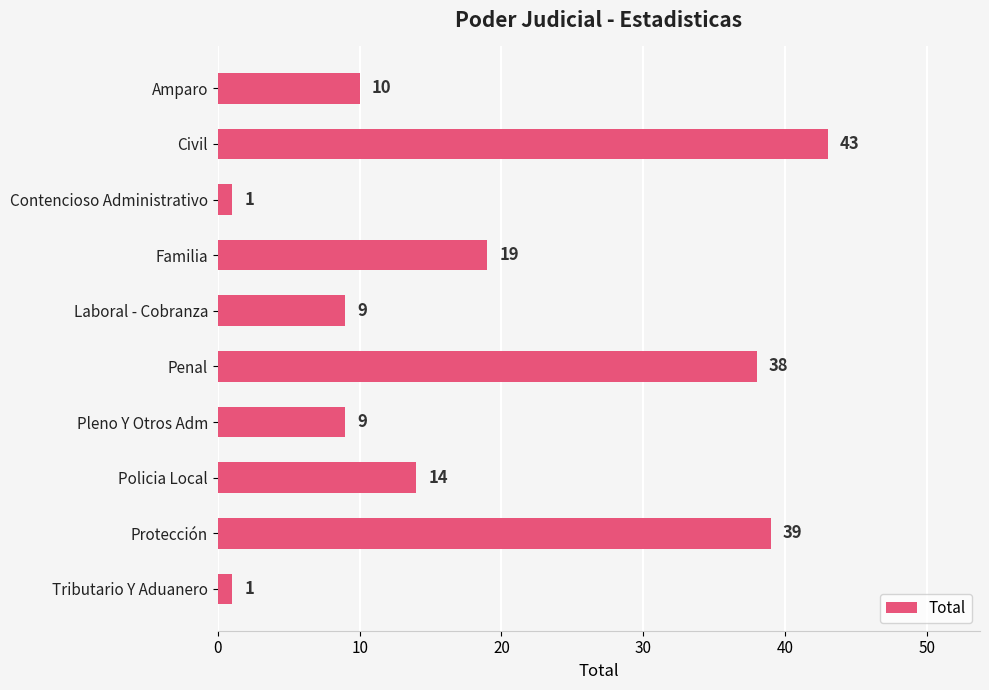

What is the sum of all values?

183